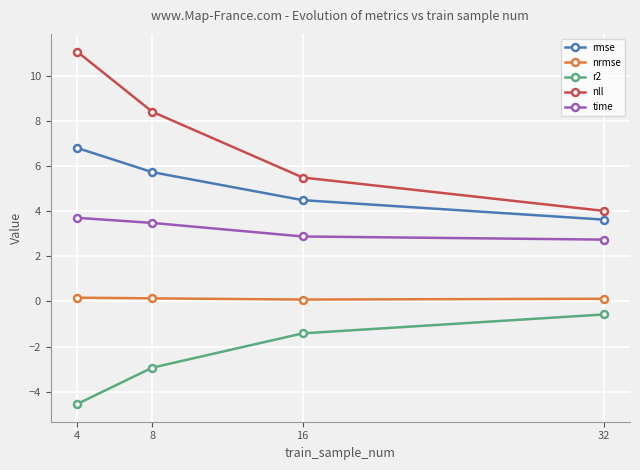

Which series has the largest total across all categories?

nll